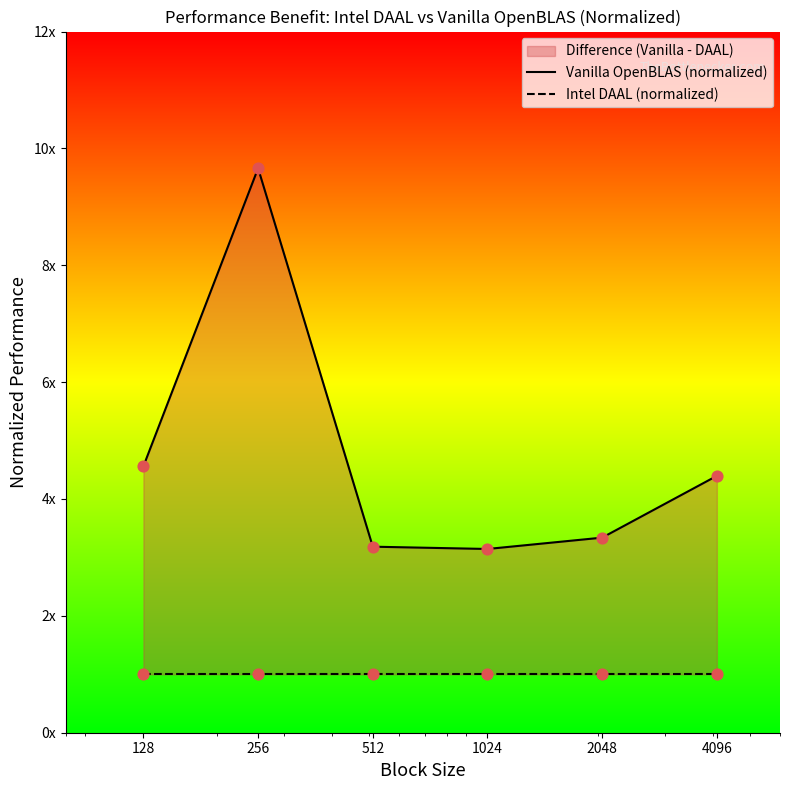

Which series reaches the minimum Y coordinate?

Intel DAAL (normalized)